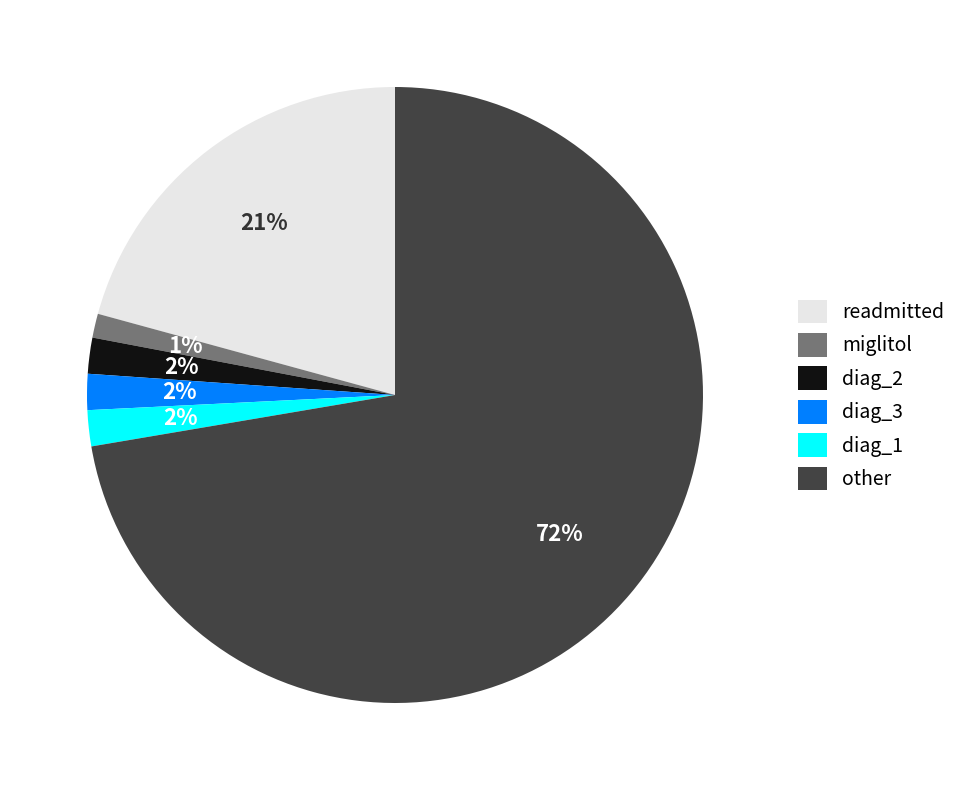

To the nearest percent, what is the difference between the miglitol and diag_2 slice percentages?

1%